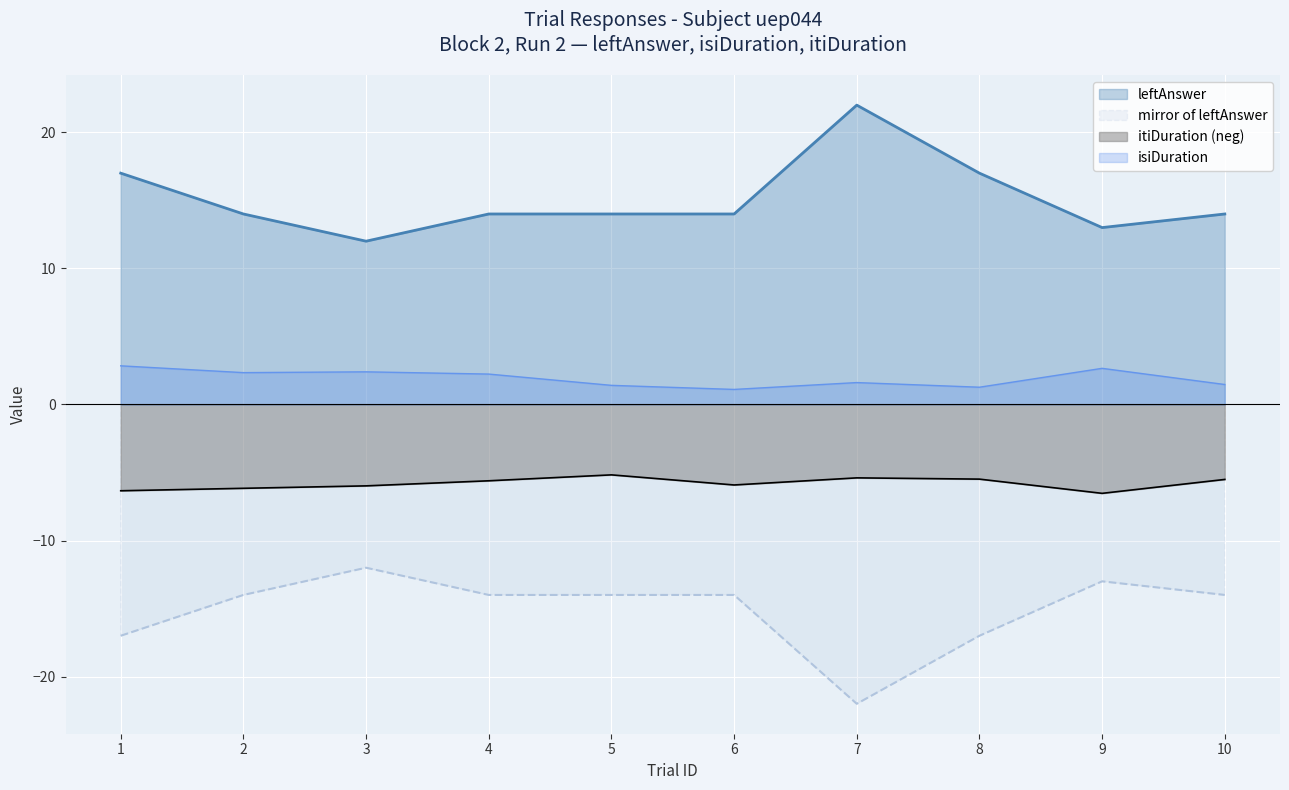

Which has a higher value, 5 or 1?

1